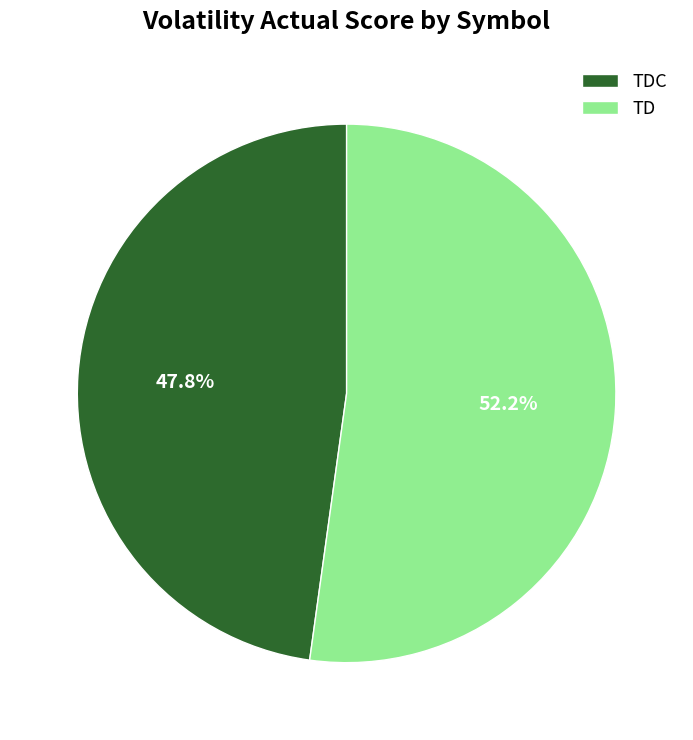

What percentage is NOT represented by TDC?

52.2%